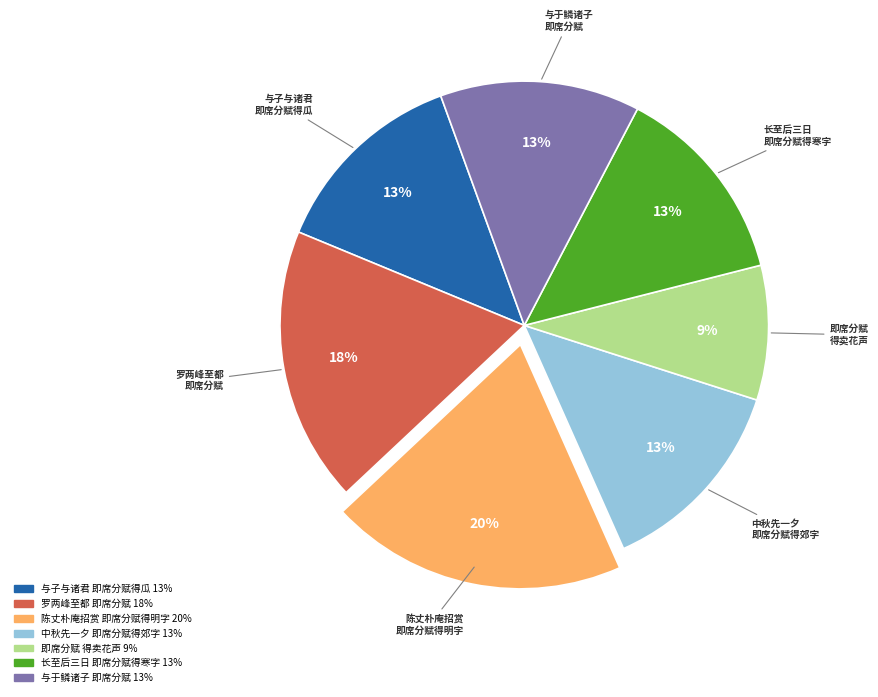

How many slices are in this pie chart?

7